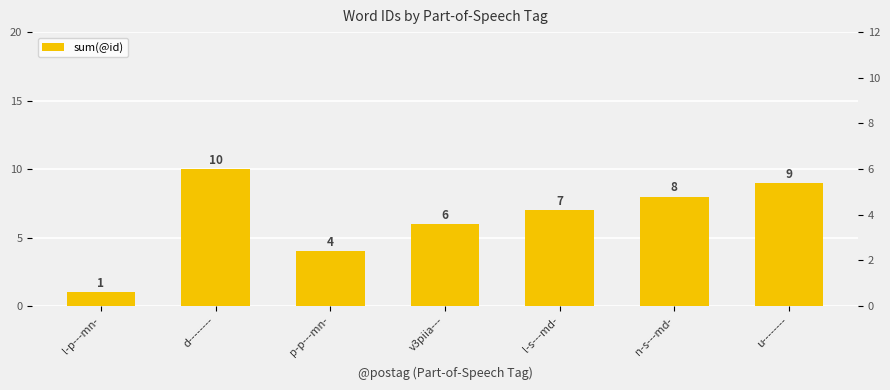

How many values are between 4 and 9?

5